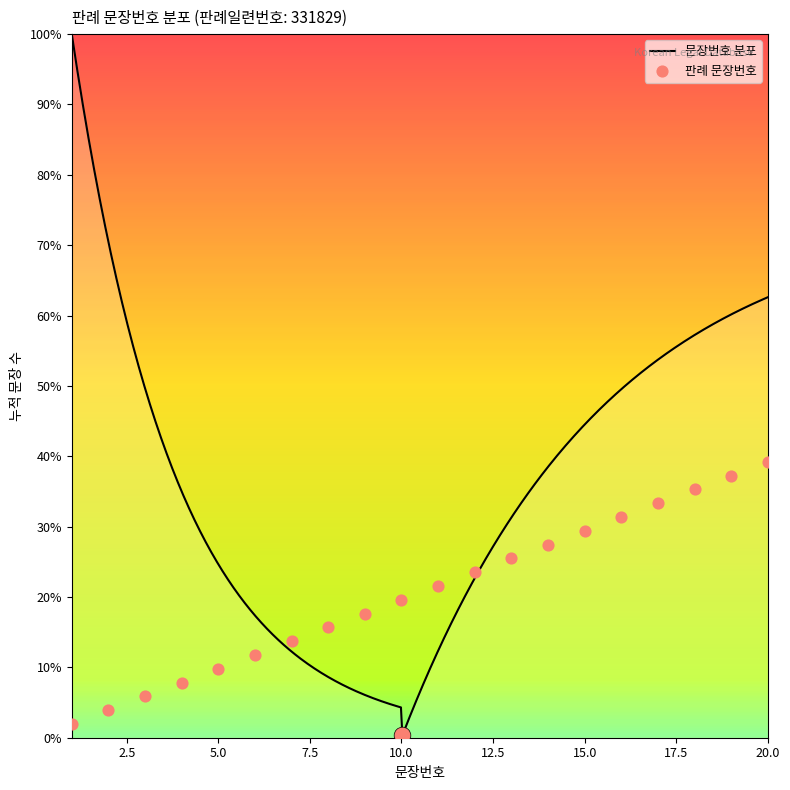

Which has a higher value, 14 or 3?

14